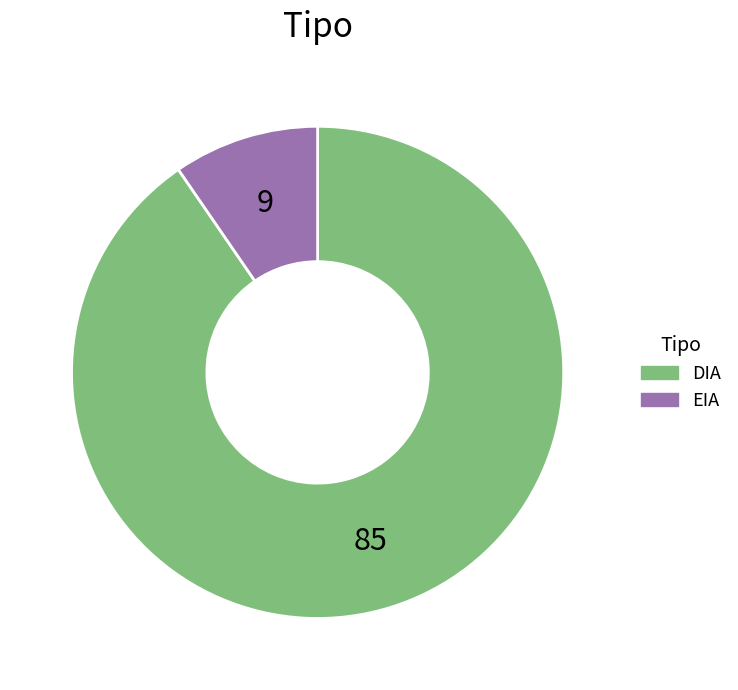

Which category has the biggest portion of the pie?

DIA